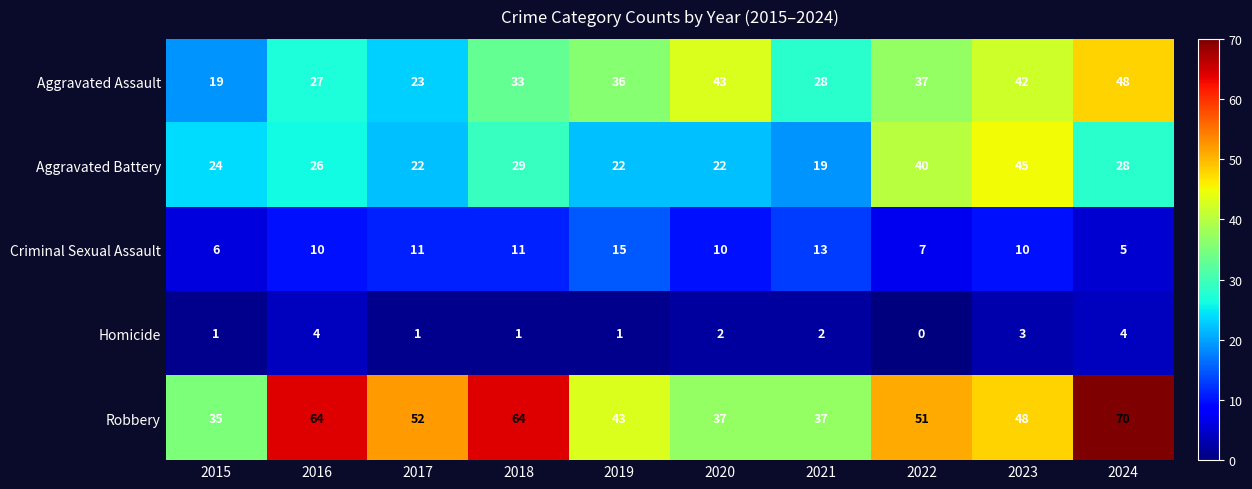

The Criminal Sexual Assault series shows 3 at 2018. True or false?

False